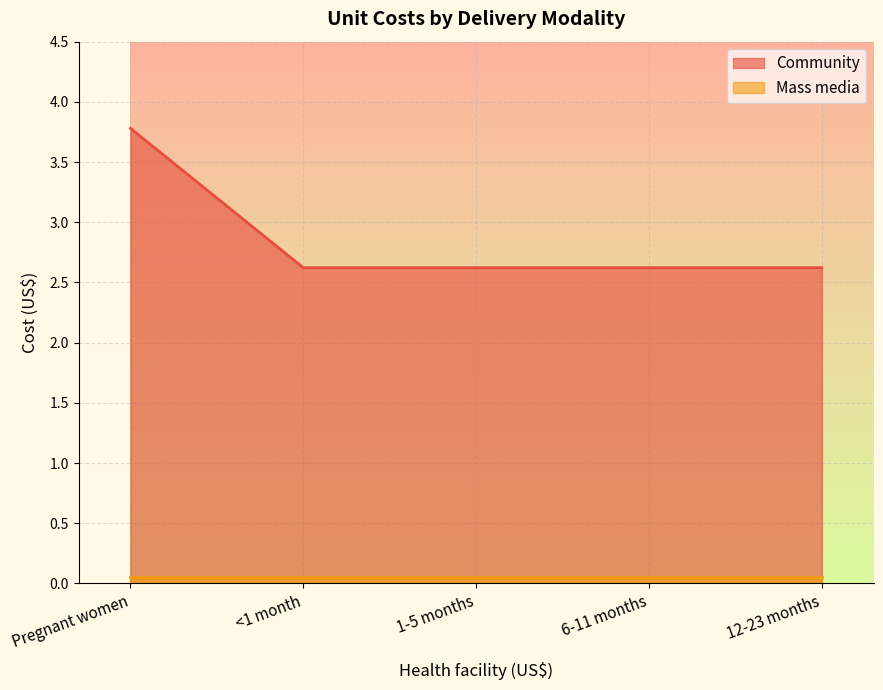

Reading right to left, list all the values displayed in this chart.

12-23 months=2.6	6-11 months=2.6	1-5 months=2.6	<1 month=2.6	Pregnant women=3.8